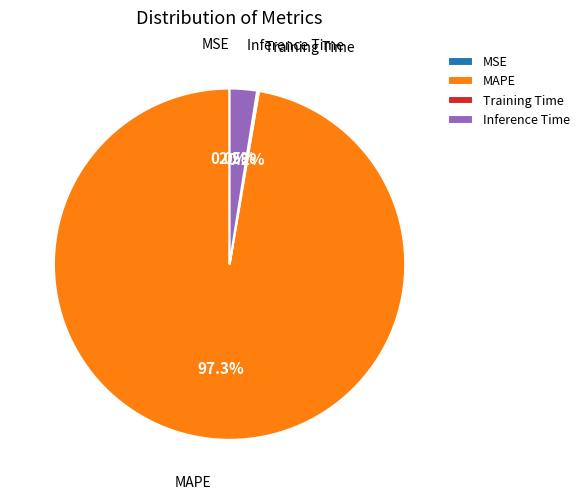

How much of the chart is everything except MAPE?

2.7%